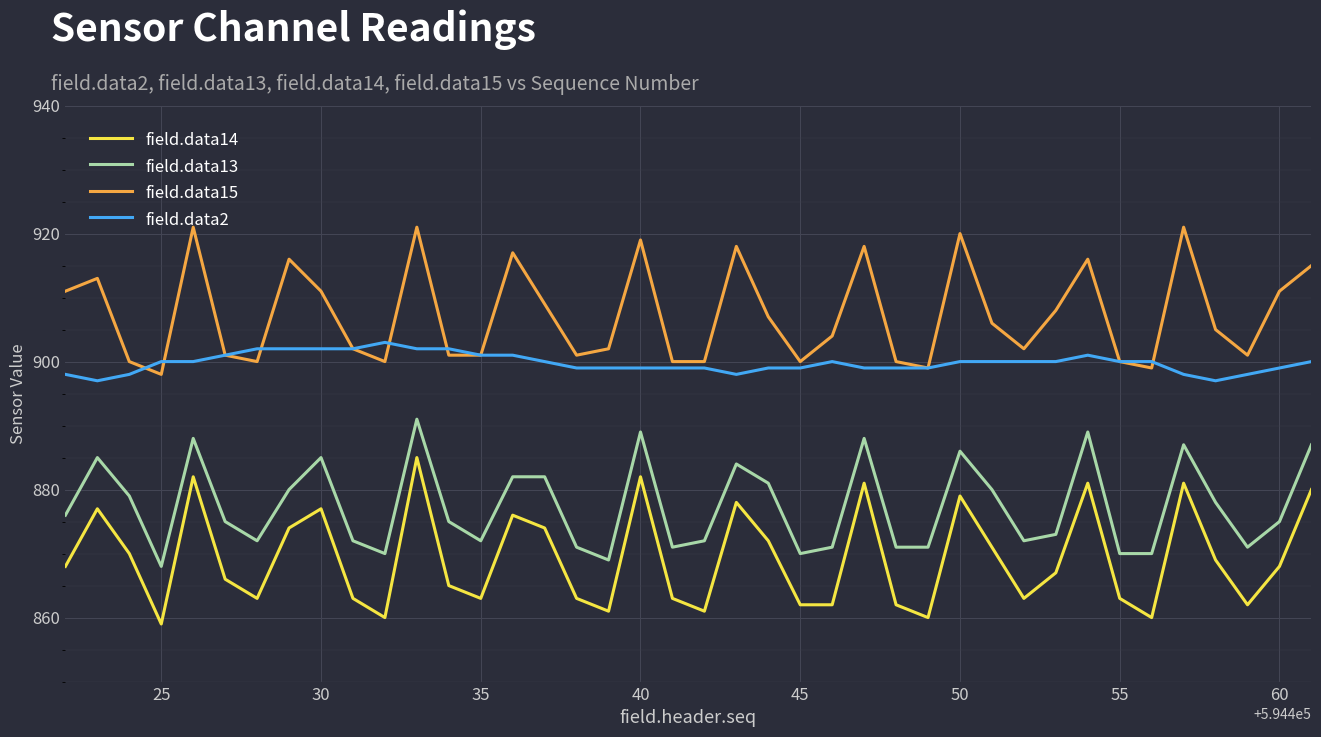

What is the smallest value displayed?

859